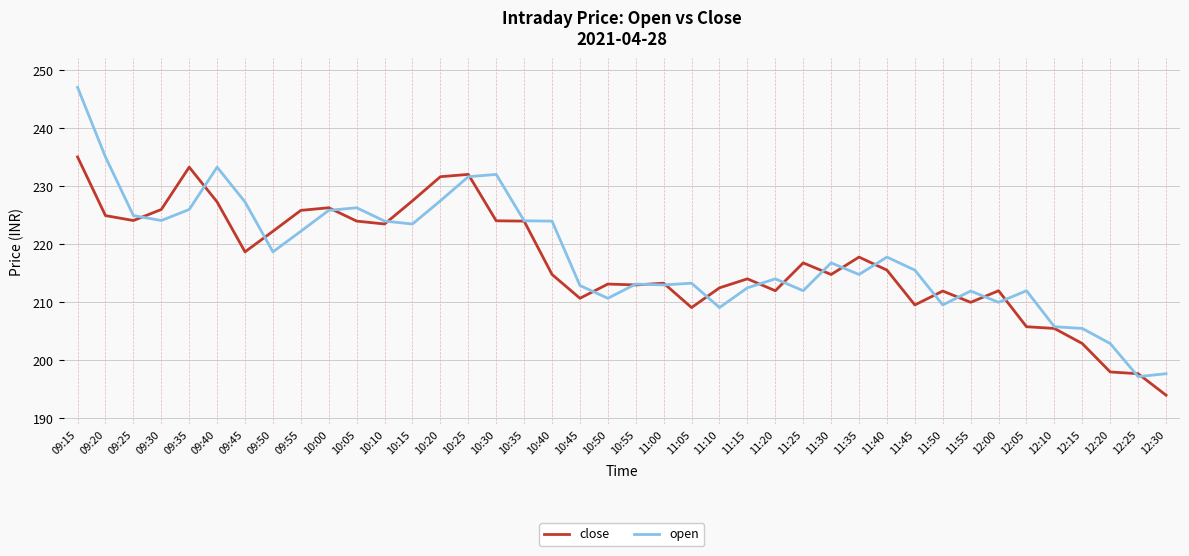

True or false: open has more than 2 points higher than both neighbors.

True